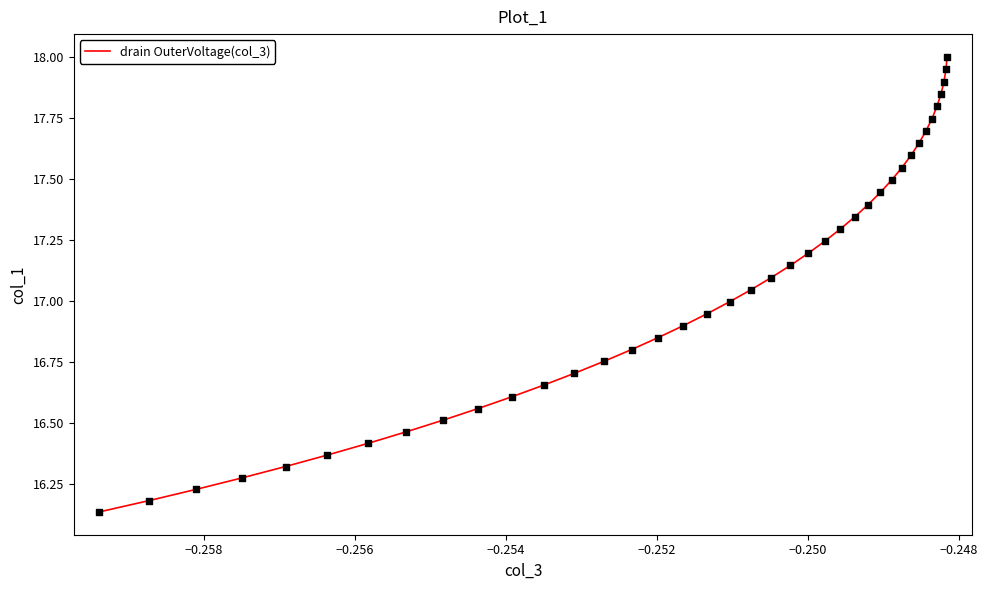

What is the maximum value shown in the chart?

18.0